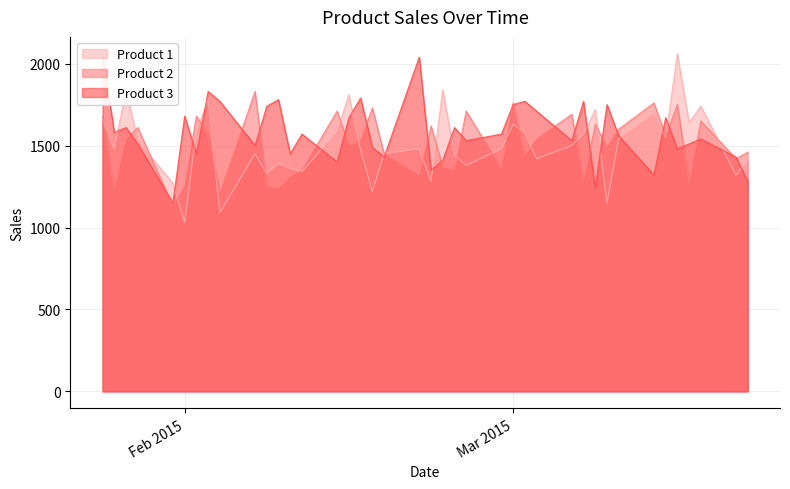

Between which two adjacent categories do Product 3 and Product 1 first intersect?

2015-01-26 and 2015-01-27